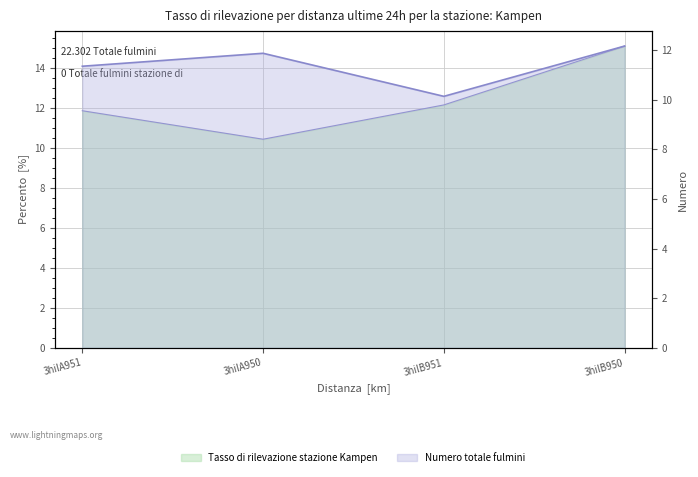

What is the greatest value displayed?

15.1